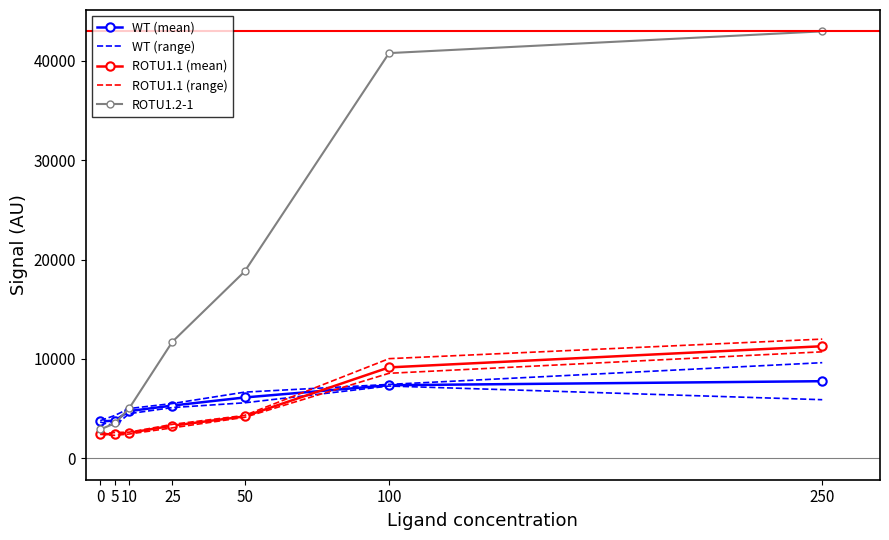

How many lines are shown in the chart?

5